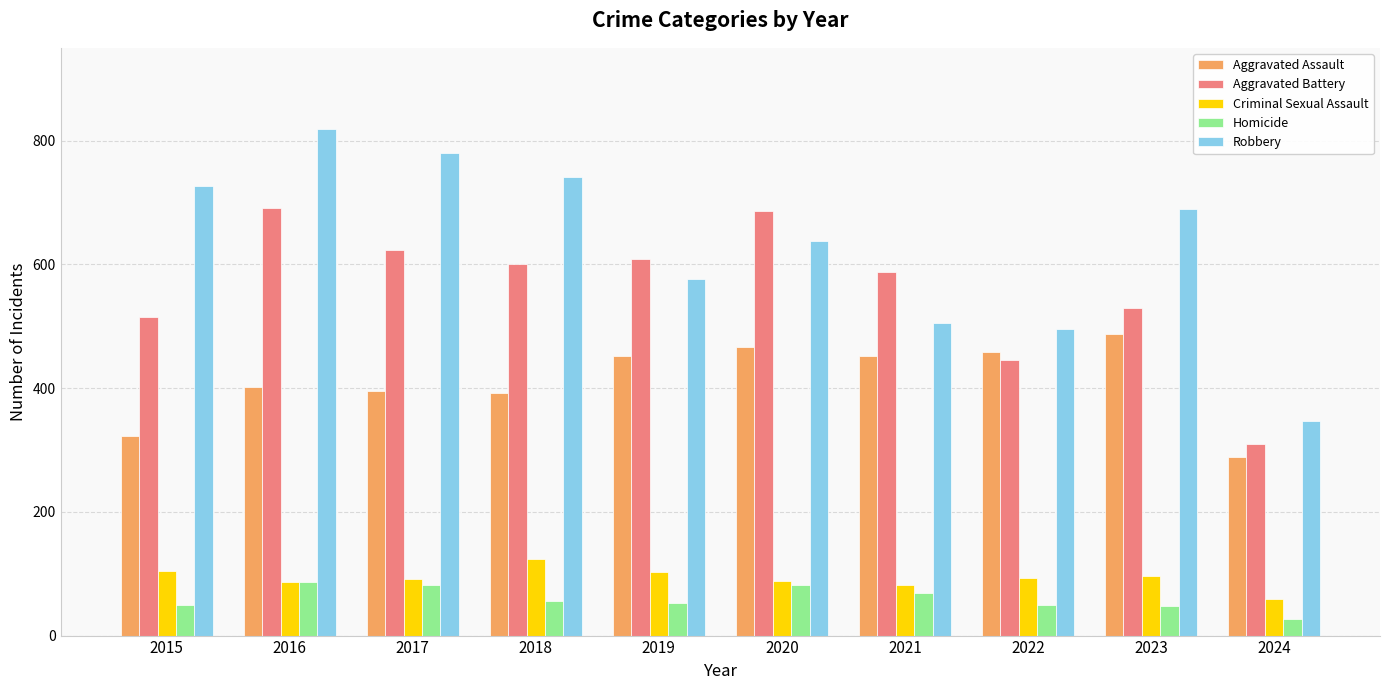

What is the maximum value for Aggravated Assault?

488